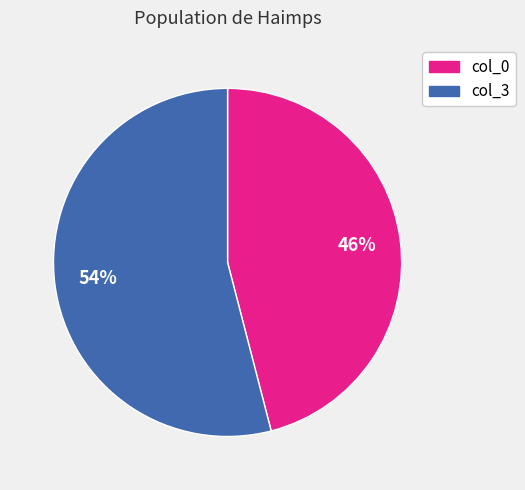

Is the sum of col_0 and col_3 greater than half?

Yes